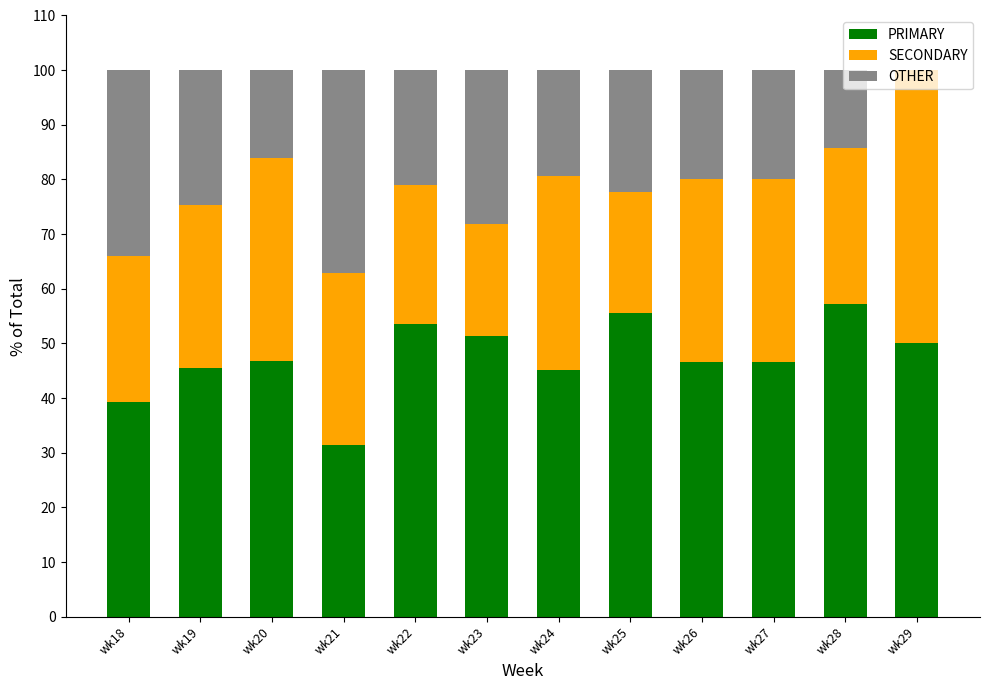

The value of PRIMARY at wk28 is 80.0. True or false?

False